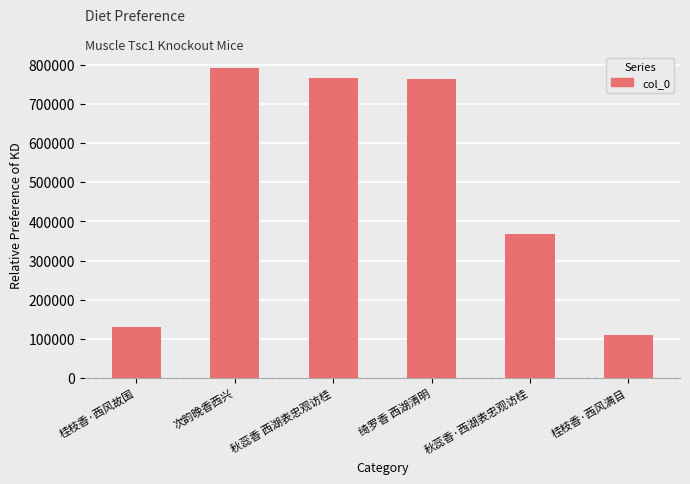

What is the label of the 2nd bar from the right?

秋蕊香·西湖表忠观访桂